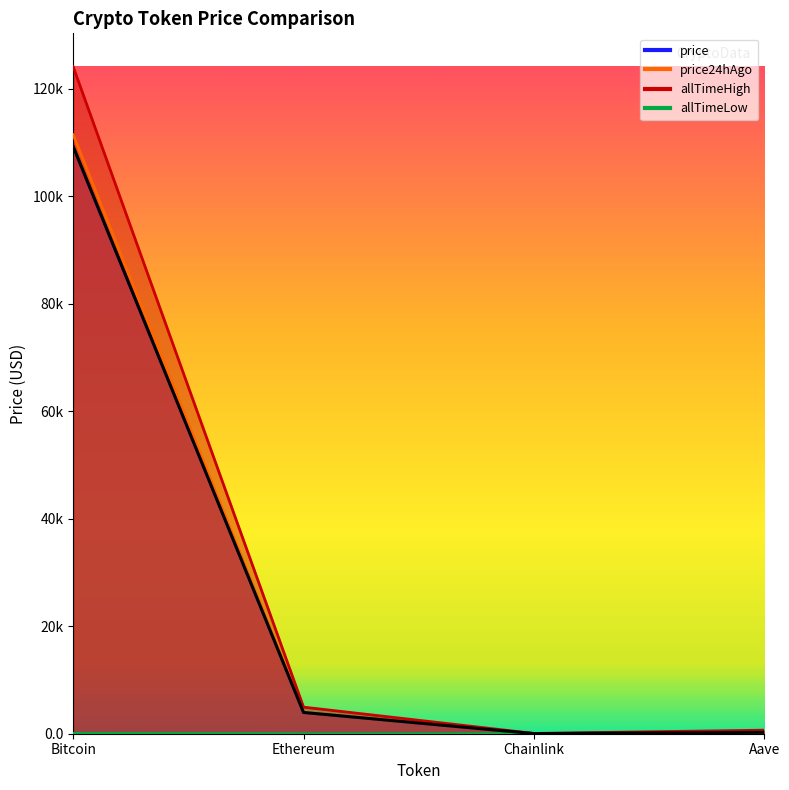

True or false: price24hAgo and allTimeLow intersect in this chart.

False